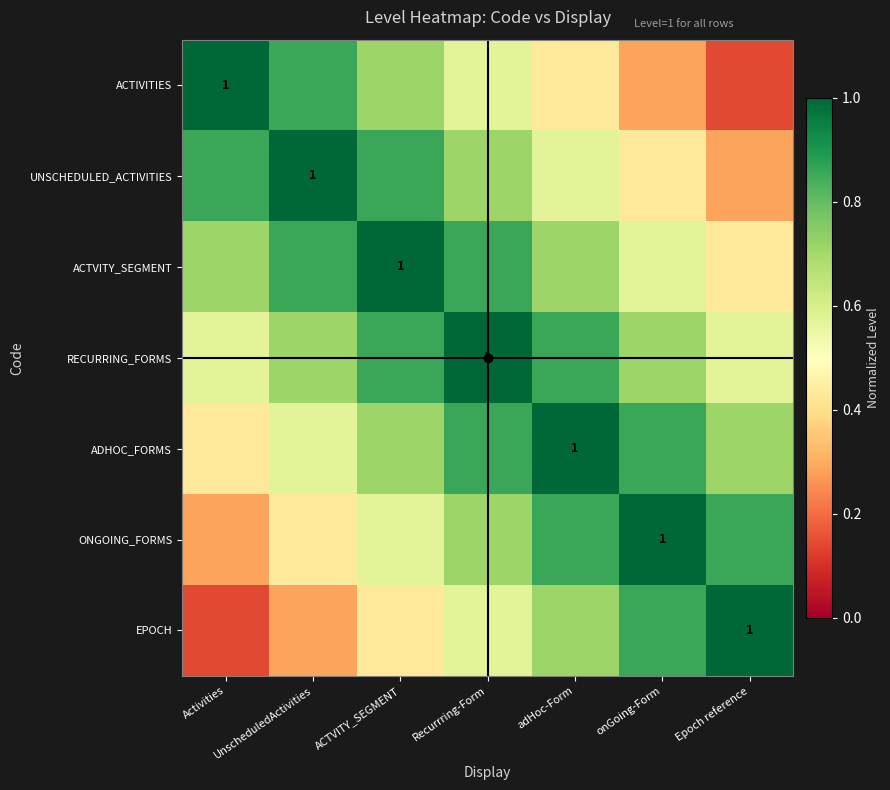

How many distinct data groups are displayed?

7